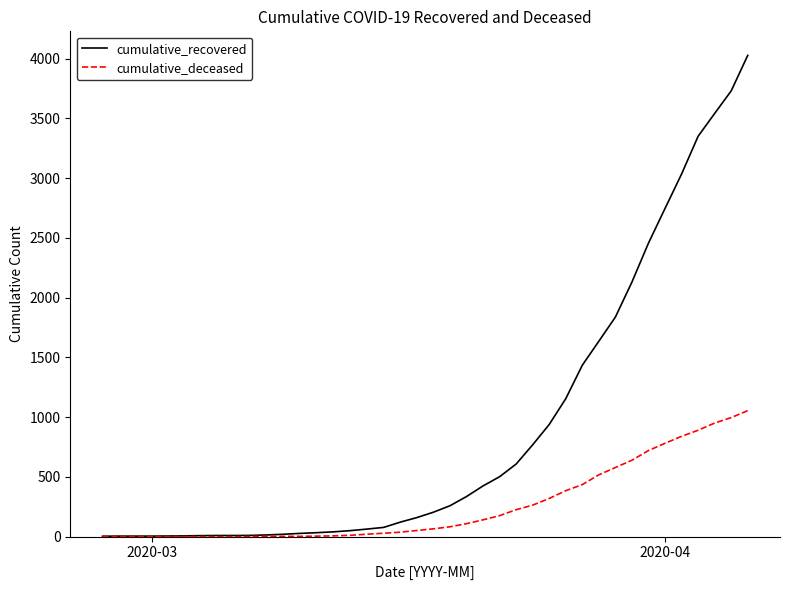

How many lines are shown in the chart?

2